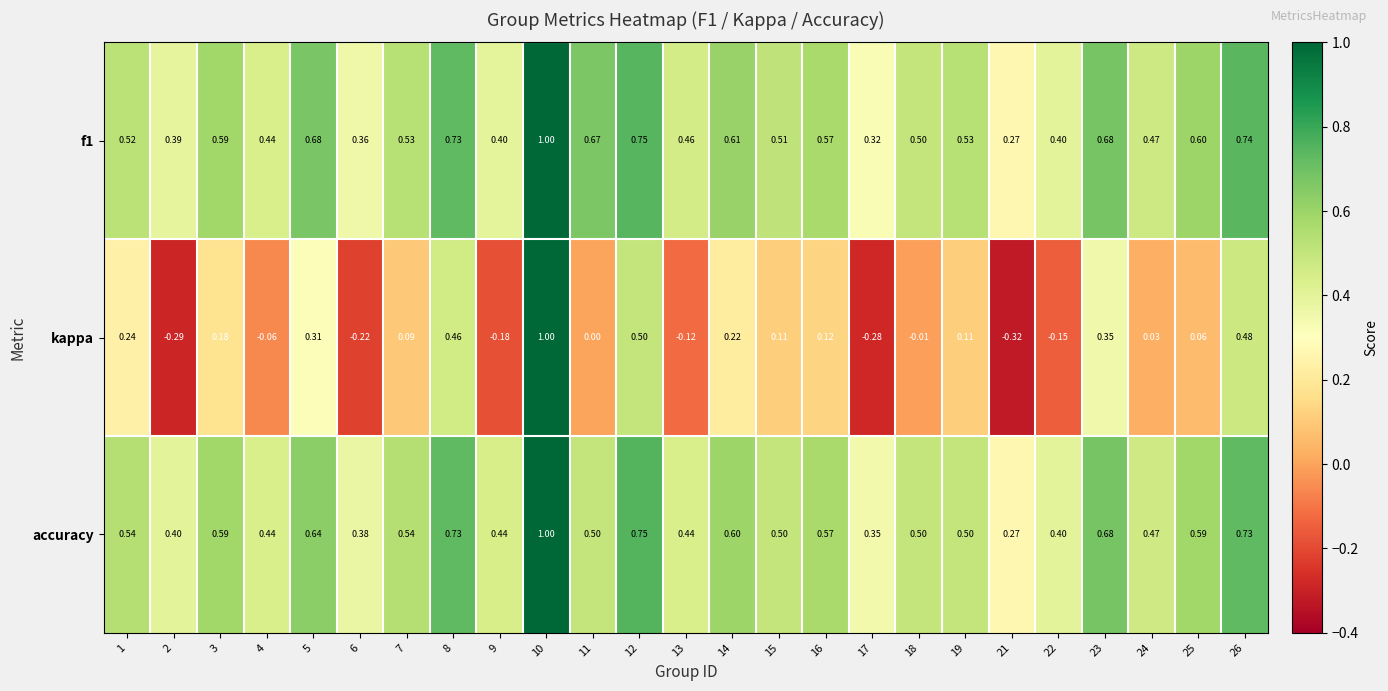

Which series has the widest spread of values?

kappa